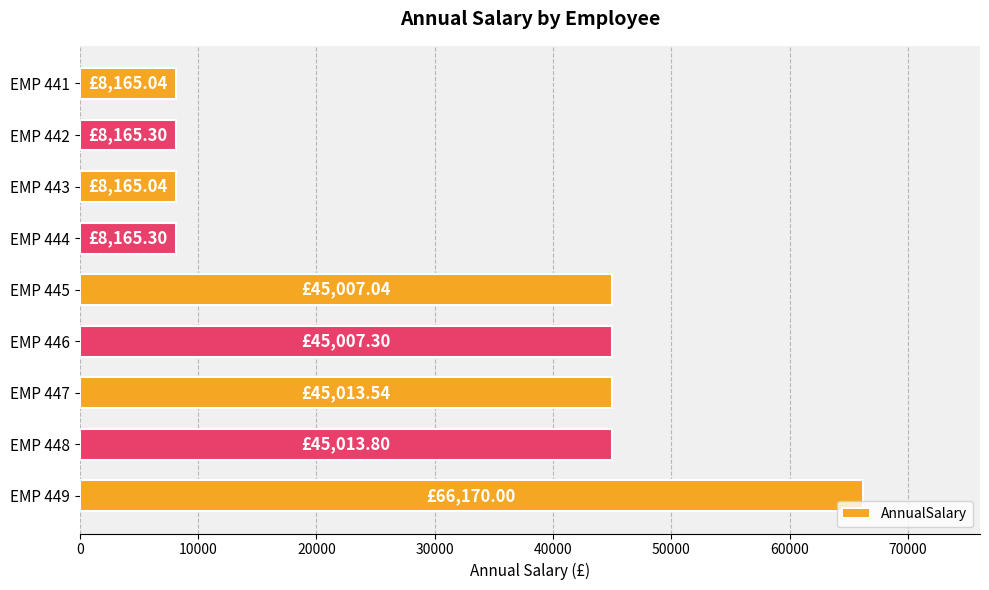

What is the average value?

30985.8